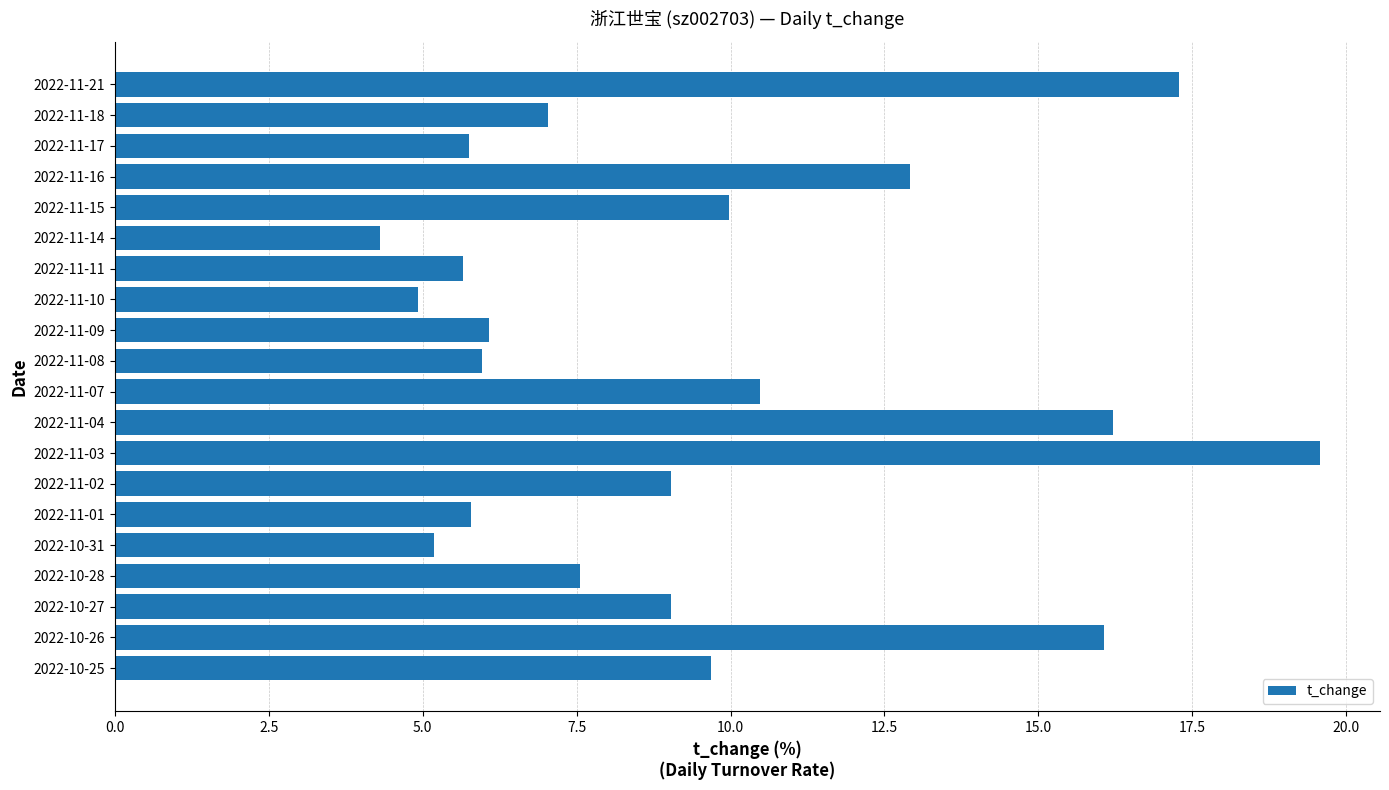

What is the difference between the maximum and minimum values?

15.3